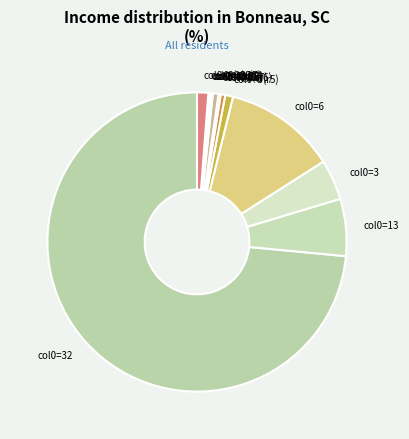

True or false: col0=6(r20) accounts for 1% of the total.

True